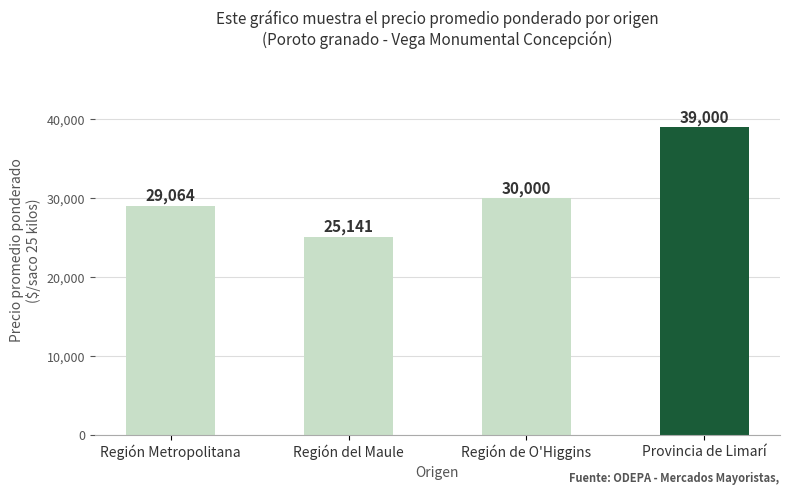

Is it true that the value at Región del Maule is 25141?

True